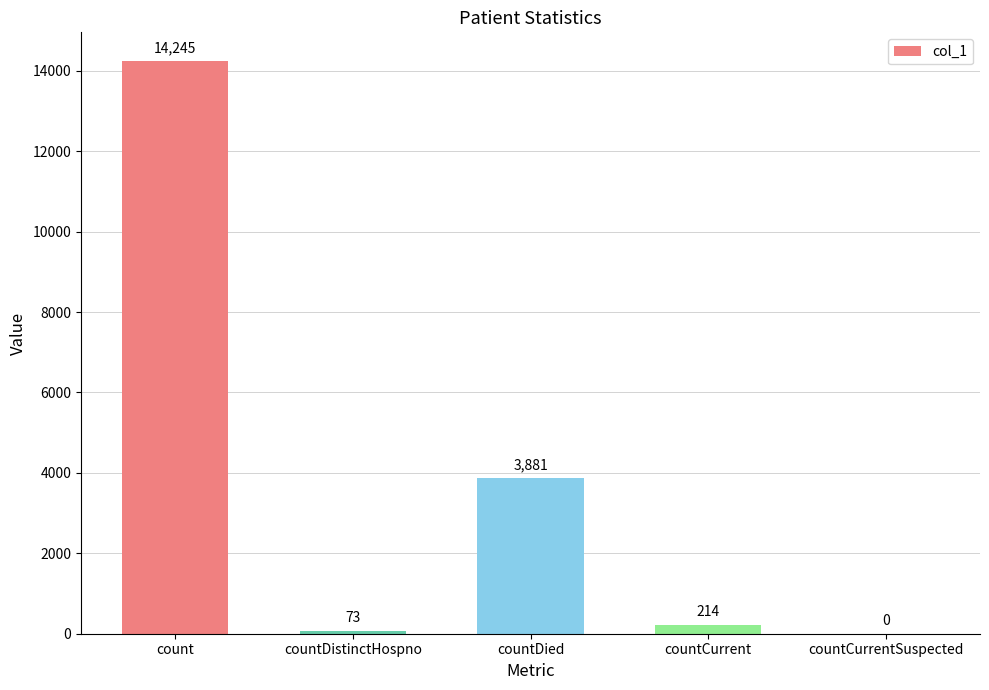

Reading left to right, transcribe all the data shown in this chart.

count=14245	countDistinctHospno=73	countDied=3881	countCurrent=214	countCurrentSuspected=0